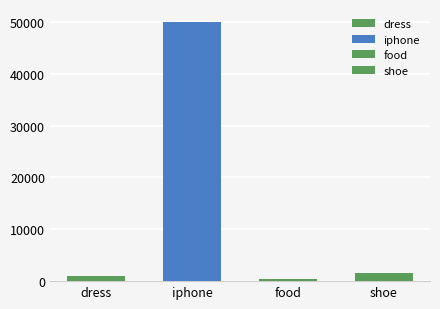

Read the value at food, to the nearest 100.

500